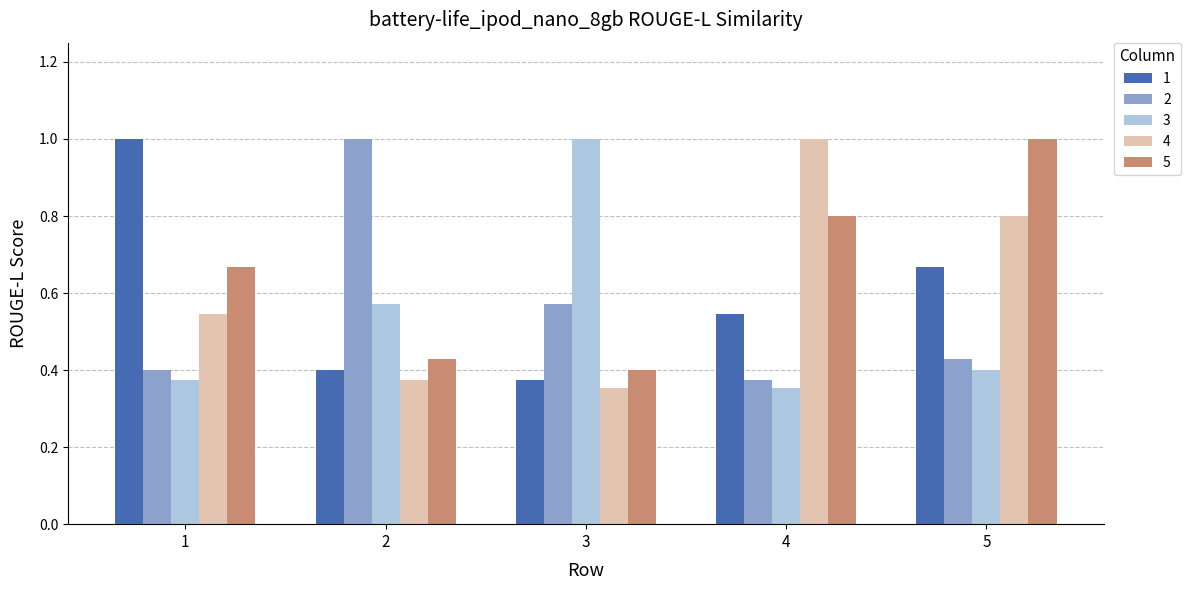

Is it true that 2 equals 1.0 at 2?

True